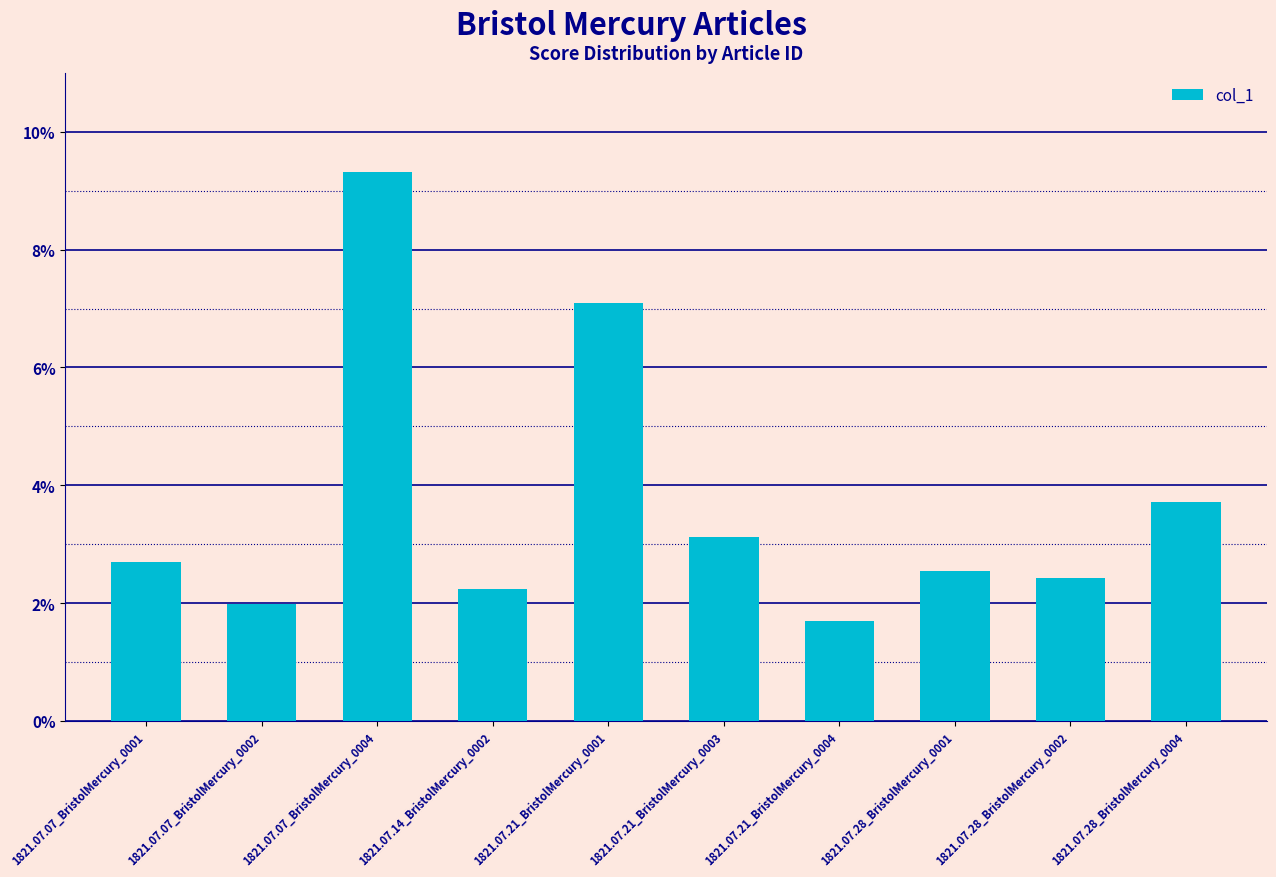

Reading left to right, extract all data points from this chart.

1821.07.07_BristolMercury_0001=0.0	1821.07.07_BristolMercury_0002=0.0	1821.07.07_BristolMercury_0004=0.1	1821.07.14_BristolMercury_0002=0.0	1821.07.21_BristolMercury_0001=0.1	1821.07.21_BristolMercury_0003=0.0	1821.07.21_BristolMercury_0004=0.0	1821.07.28_BristolMercury_0001=0.0	1821.07.28_BristolMercury_0002=0.0	1821.07.28_BristolMercury_0004=0.0